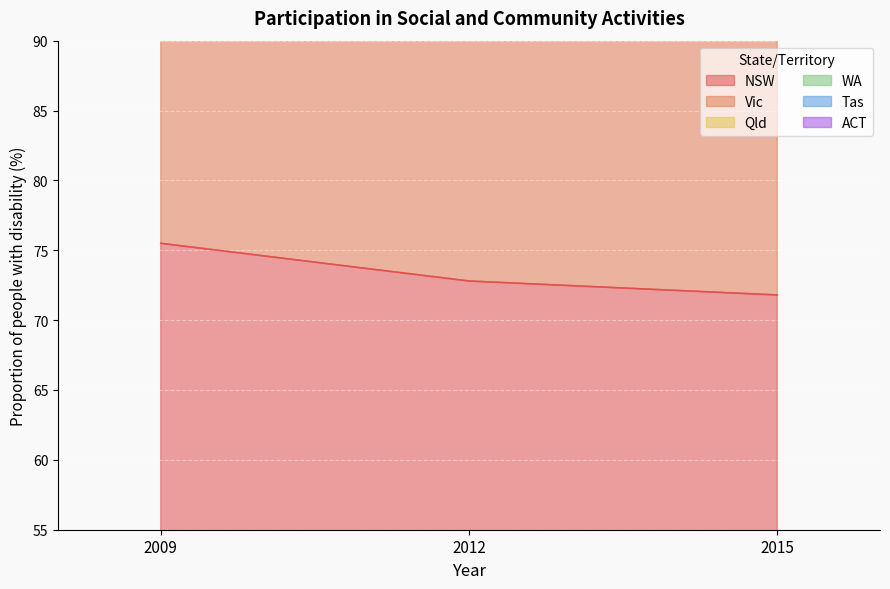

Reading left to right, list all the values displayed in this chart.

NSW: 2009=75.5	2012=72.8	2015=71.8
Vic: 2009=228.3	2012=218.8	2015=211.8
Qld: 2009=307.4	2012=296.4	2015=284.9
WA: 2009=382.2	2012=374.5	2015=362.4
ACT: 2009=460.2	2012=448.3	2015=431.6